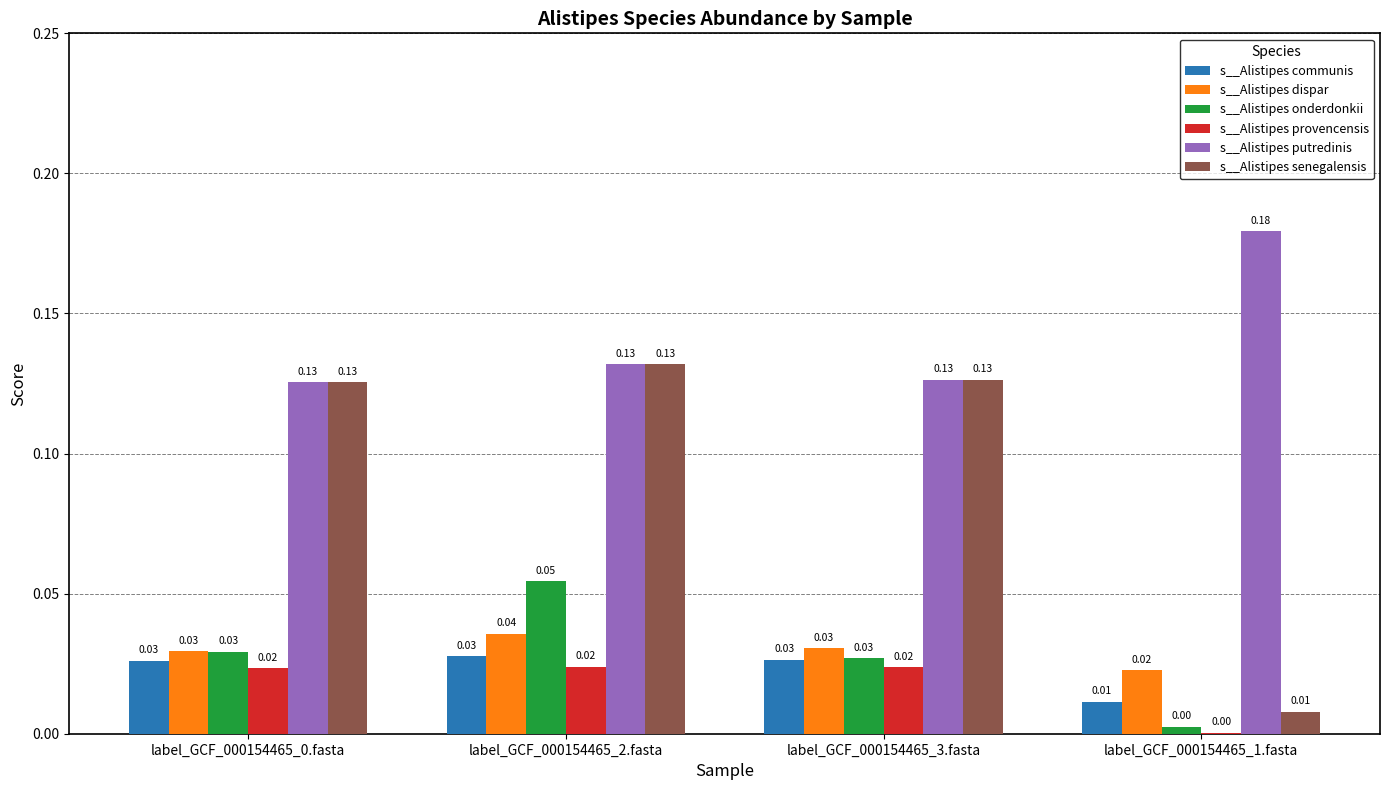

Where is s__Alistipes communis nearest to the value 0?

label_GCF_000154465_1.fasta